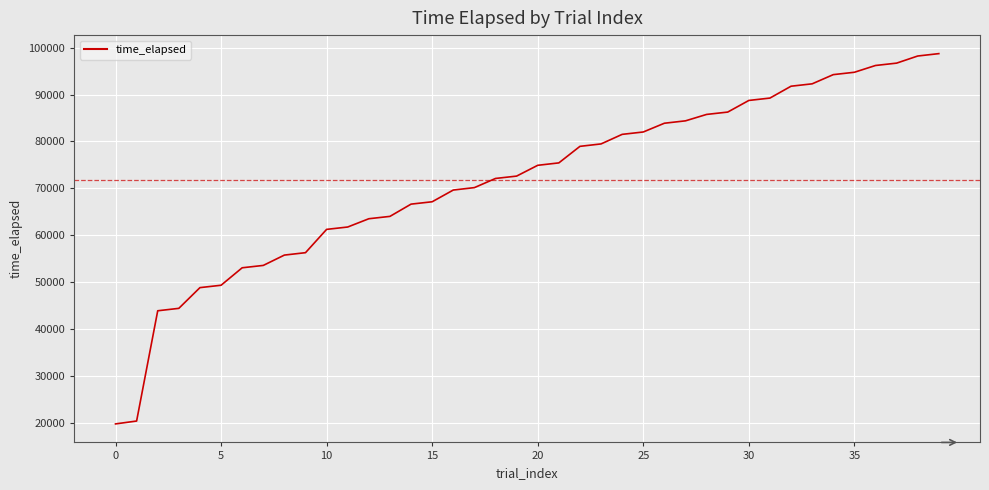

What is the greatest value displayed?

98760